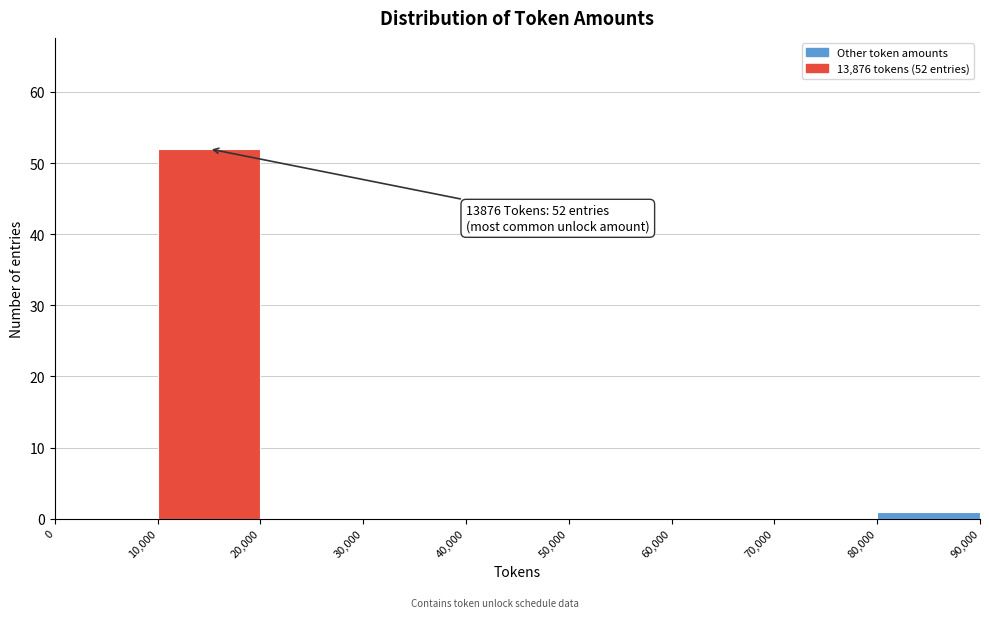

Over which range of the x-axis is the bar tallest?

10,000 to 20,000